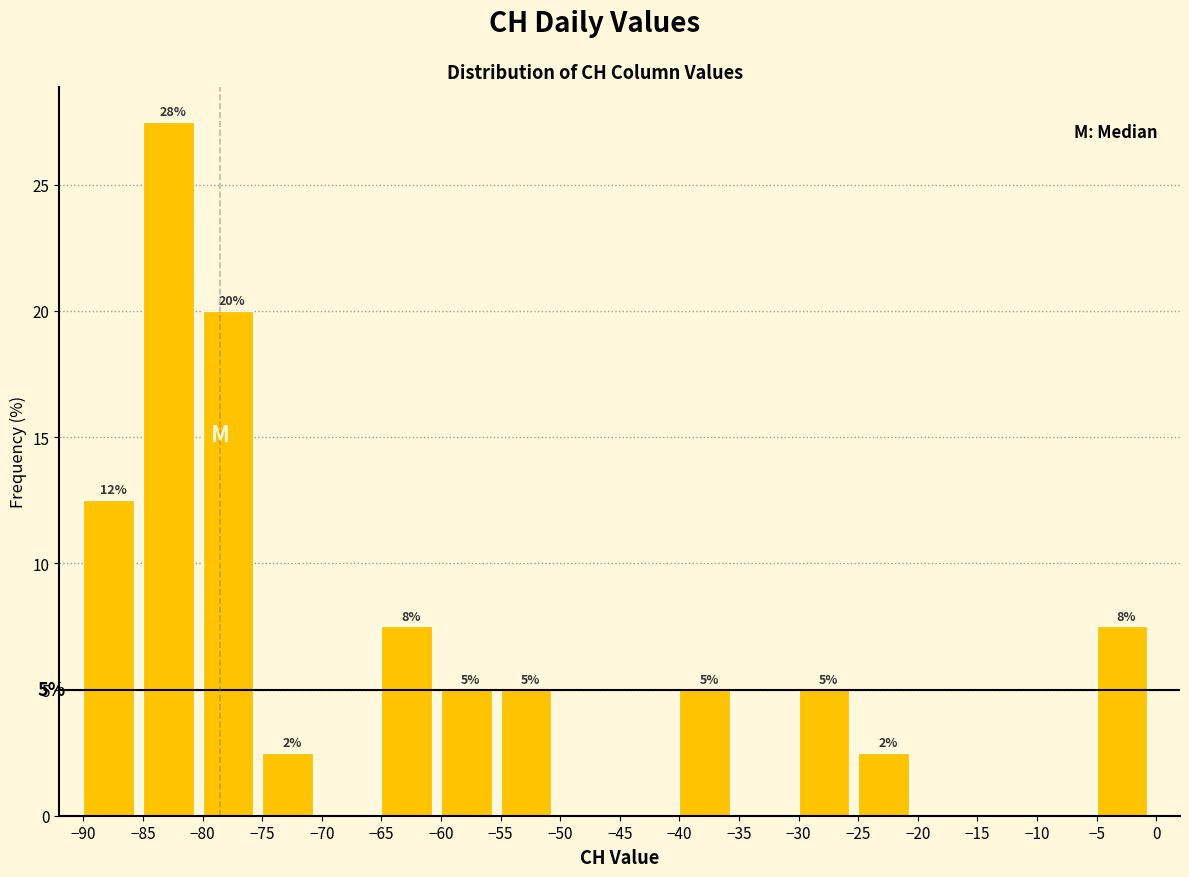

Over which range of the x-axis is the bar tallest?

-85 to -80